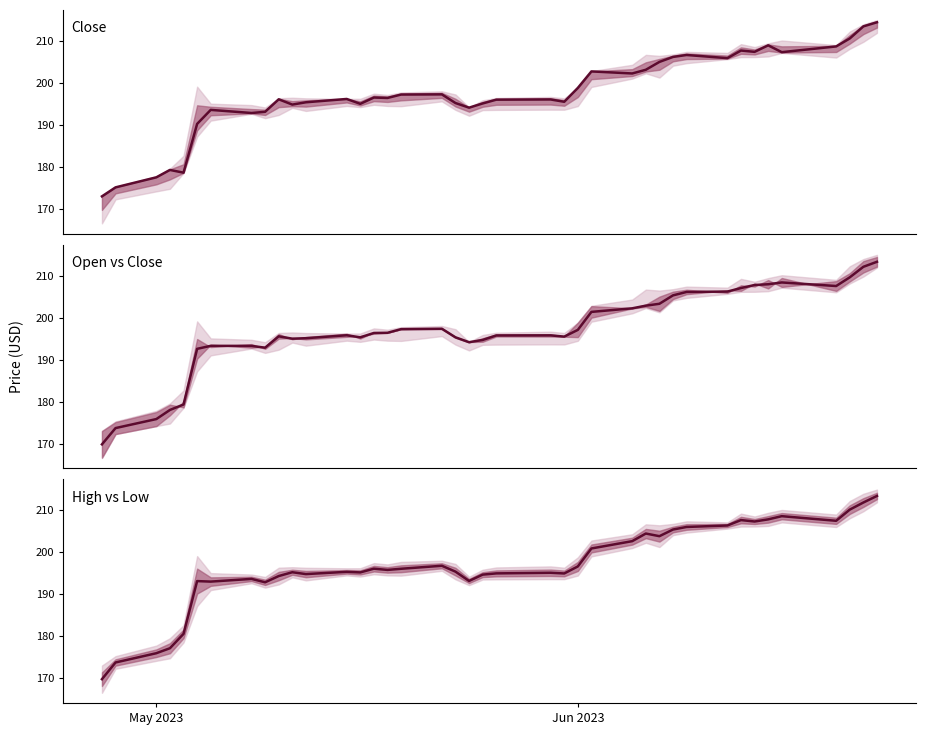

How many lines are shown in the chart?

3